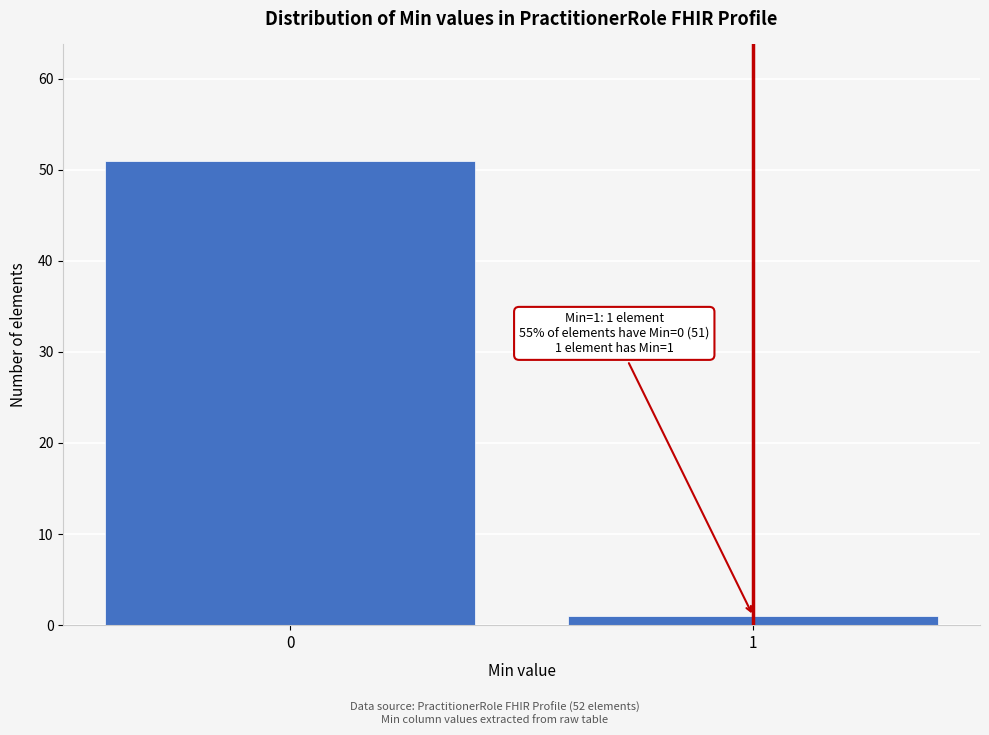

Reading left to right, transcribe all the data shown in this chart.

51	1